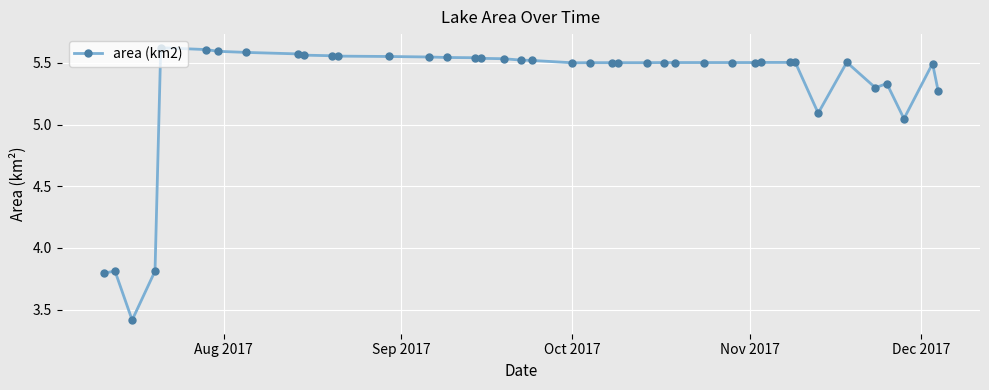

What is the sum of all values?

212.3